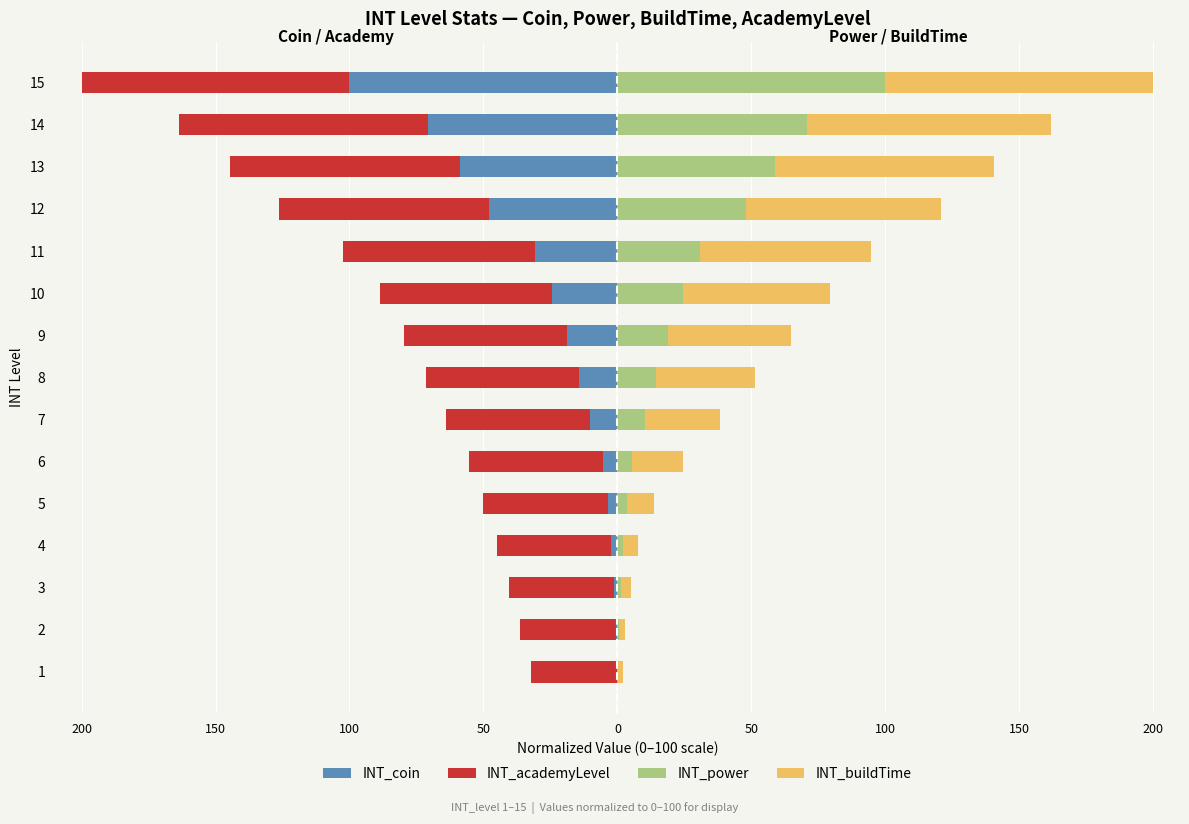

Reading right to left, what are all the values shown in this chart?

INT_coin: -100.0	-70.8	-58.8	-47.8	-30.8	-24.4	-18.8	-14.3	-10.4	-5.5	-3.6	-2.2	-1.2	-0.5	-0.2
INT_academyLevel: -100.0	-92.9	-85.7	-78.6	-71.4	-64.3	-60.7	-57.1	-53.6	-50.0	-46.4	-42.9	-39.3	-35.7	-32.1
INT_power: 100.0	70.8	58.8	47.8	30.8	24.4	18.9	14.3	10.4	5.5	3.6	2.2	1.2	0.5	0.2
INT_buildTime: 100.0	91.0	82.0	73.0	64.0	55.0	46.0	37.0	28.0	19.0	10.0	5.5	4.0	2.5	1.8